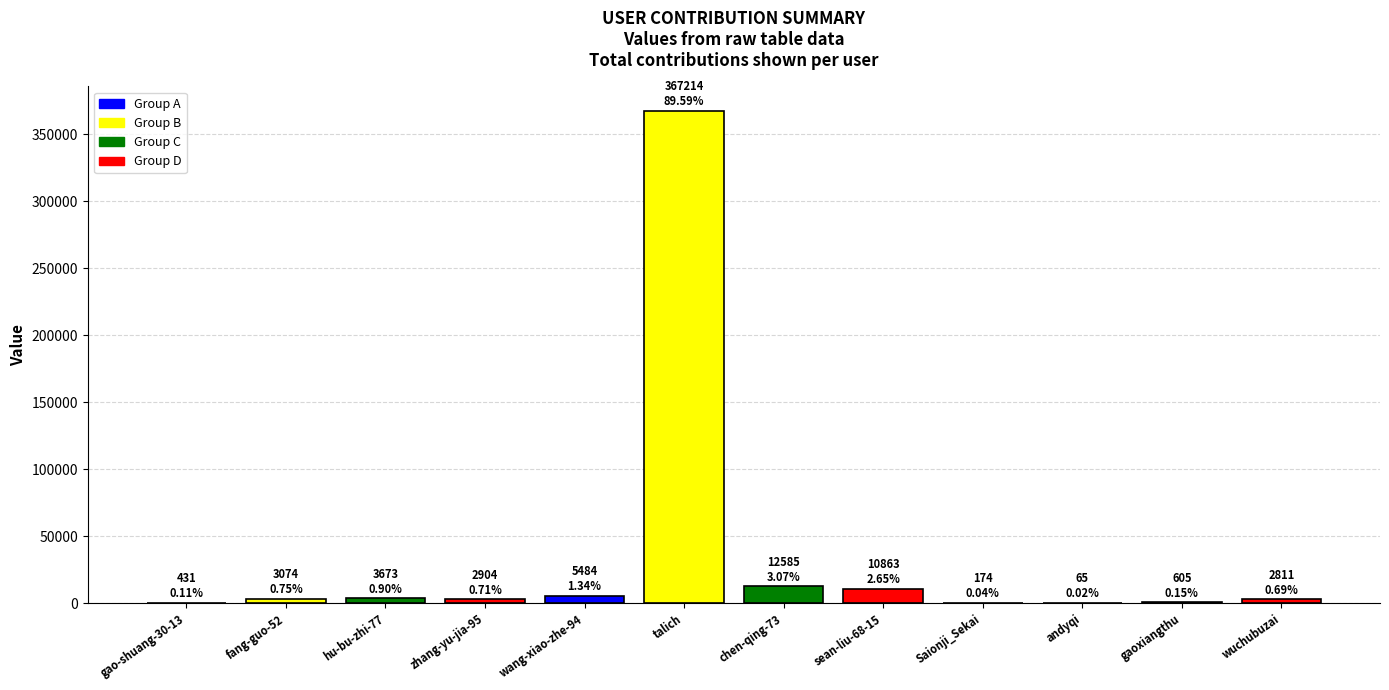

Is it true that the value at talich is 367214?

True